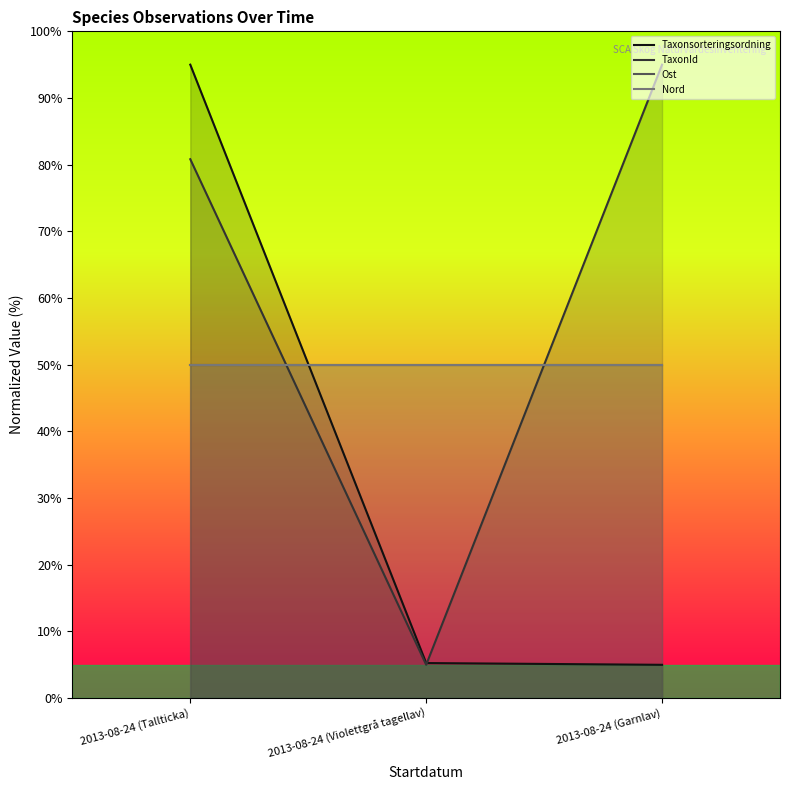

Which series has the largest total across all categories?

TaxonId